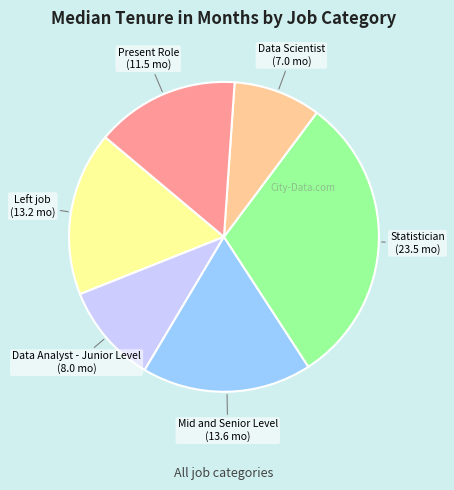

Does any single category account for the majority?

No